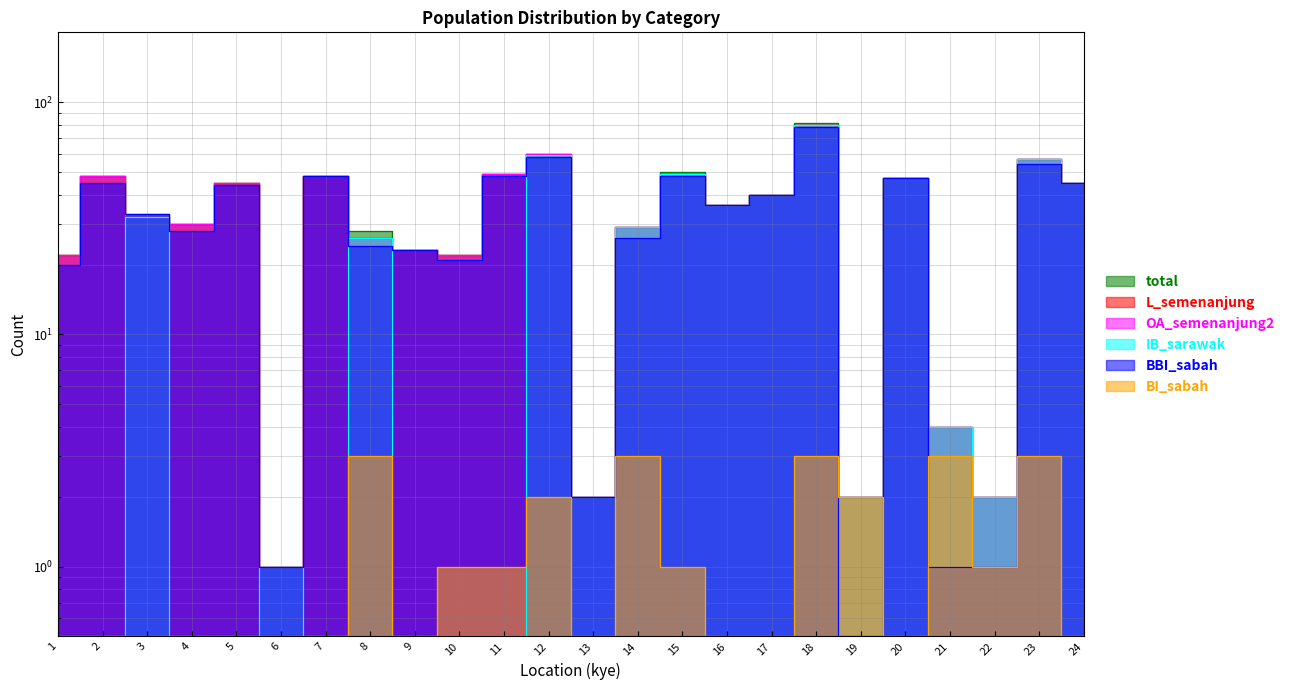

Which series has the largest total across all categories?

total